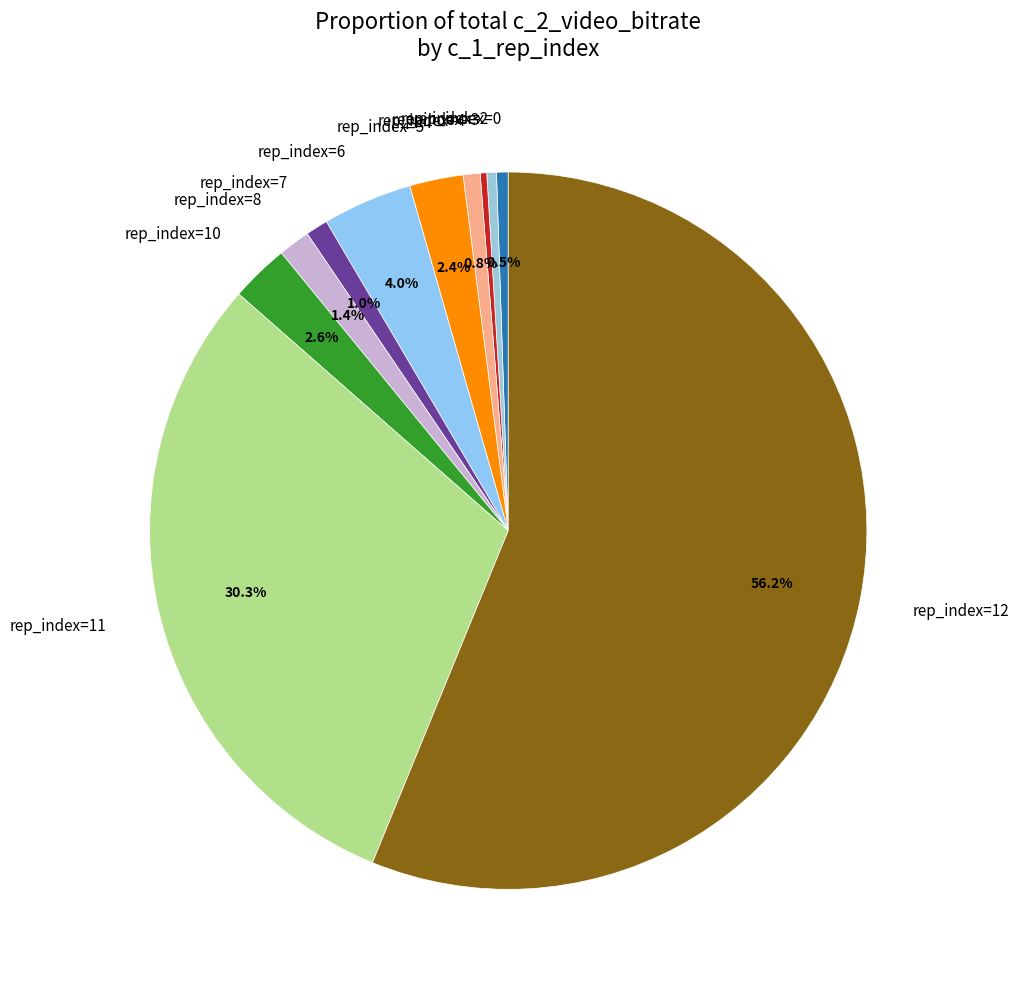

Which category has the biggest portion of the pie?

rep_index=12